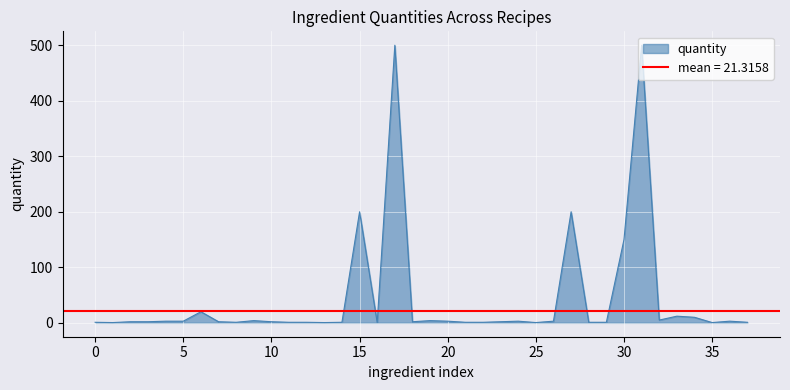

What is the sum of the values at 4 and 2?

6.0